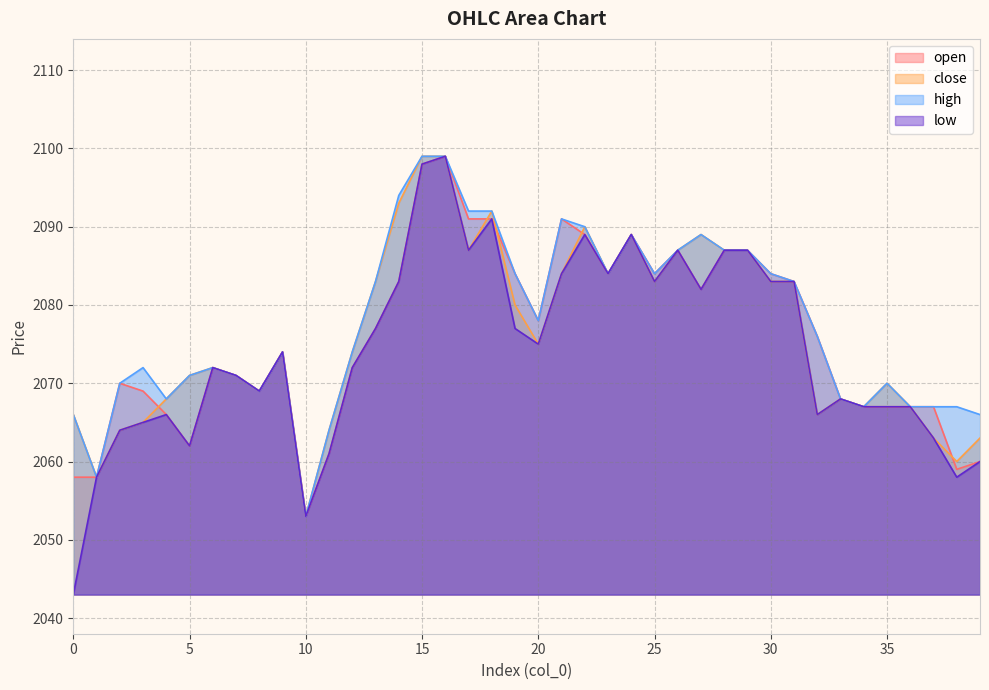

What is the difference between the second highest and second lowest values in the open series?

40